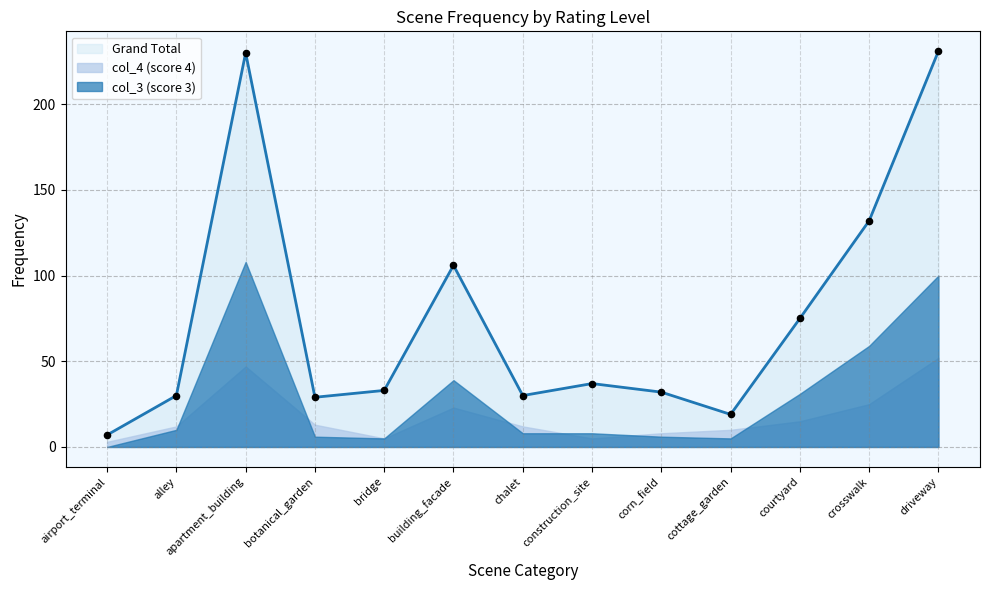

Which series has the largest Y range (max minus min)?

Grand Total